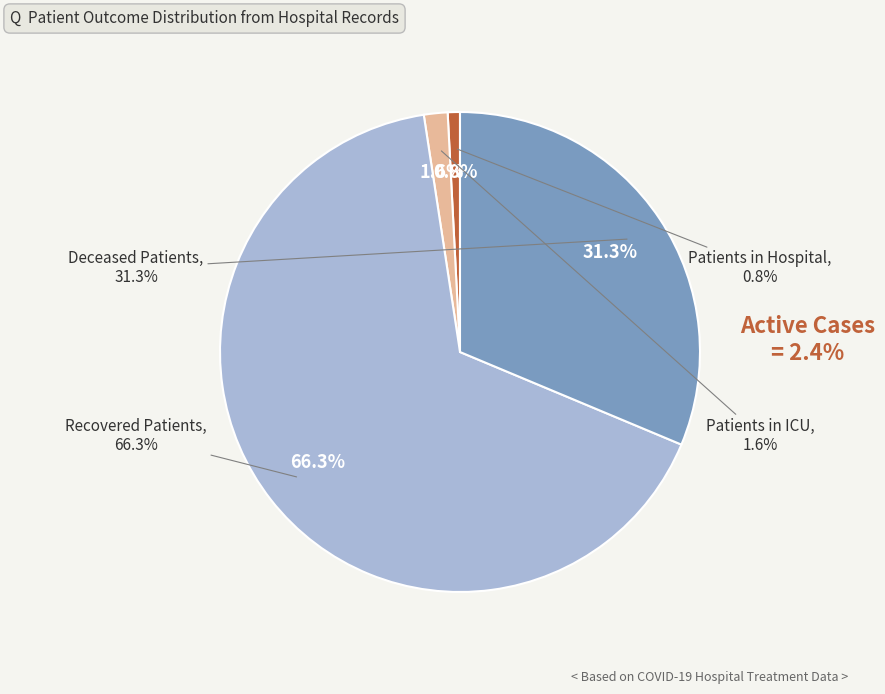

Combined, do Recovered (Days 16-20) and Recovered (Days 6-10) account for over 50%?

No